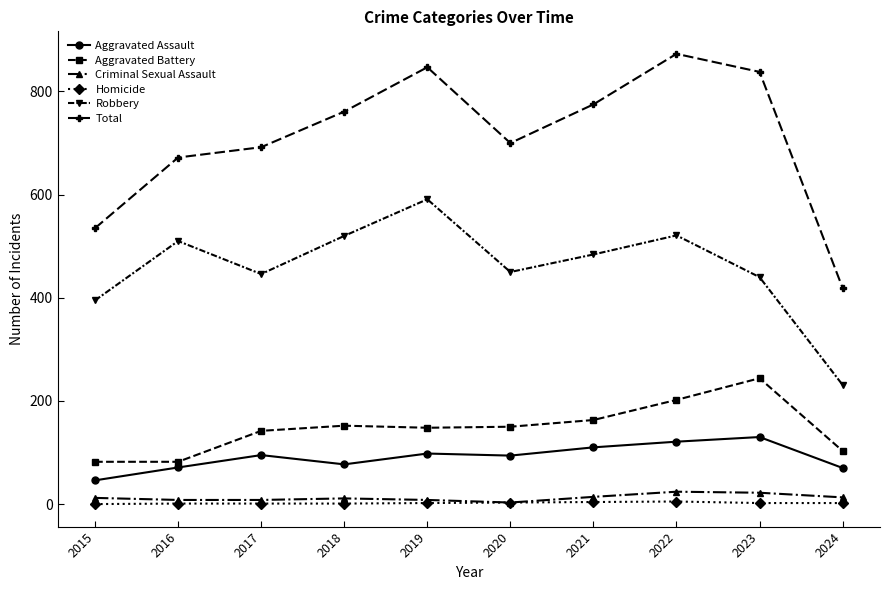

True or false: Robbery and Aggravated Battery cross at least once.

False